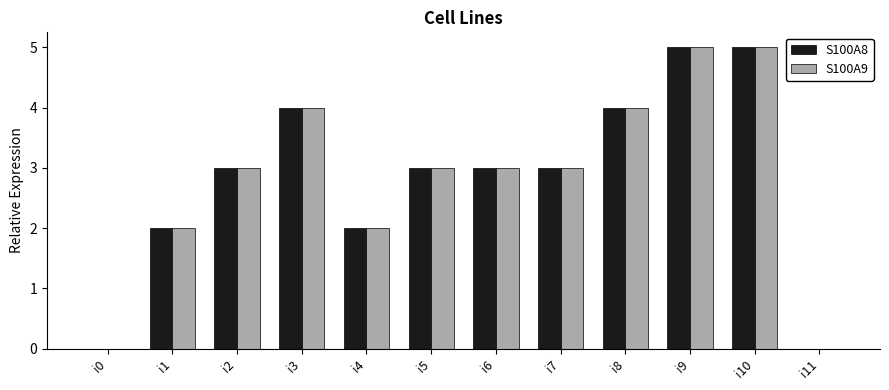

Are the bars horizontal?

No